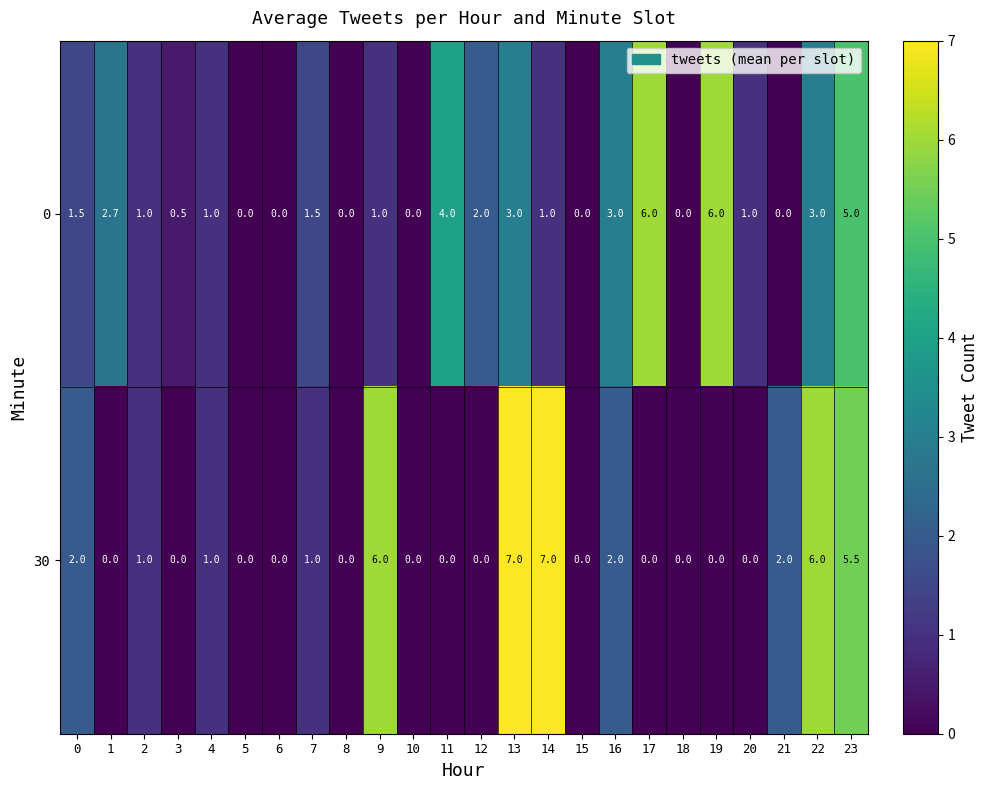

What is the difference between the highest and lowest values at 23?

0.5